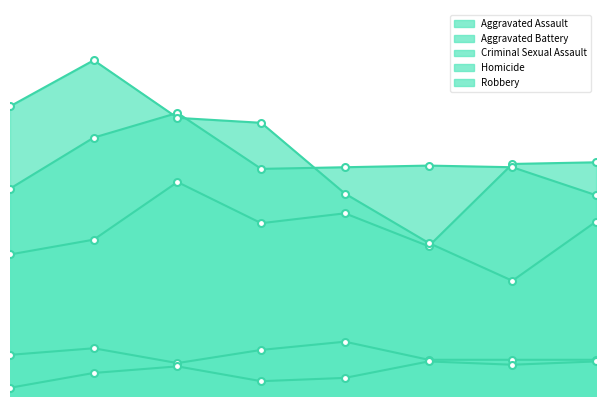

How many data points in Robbery are less than 166?

4